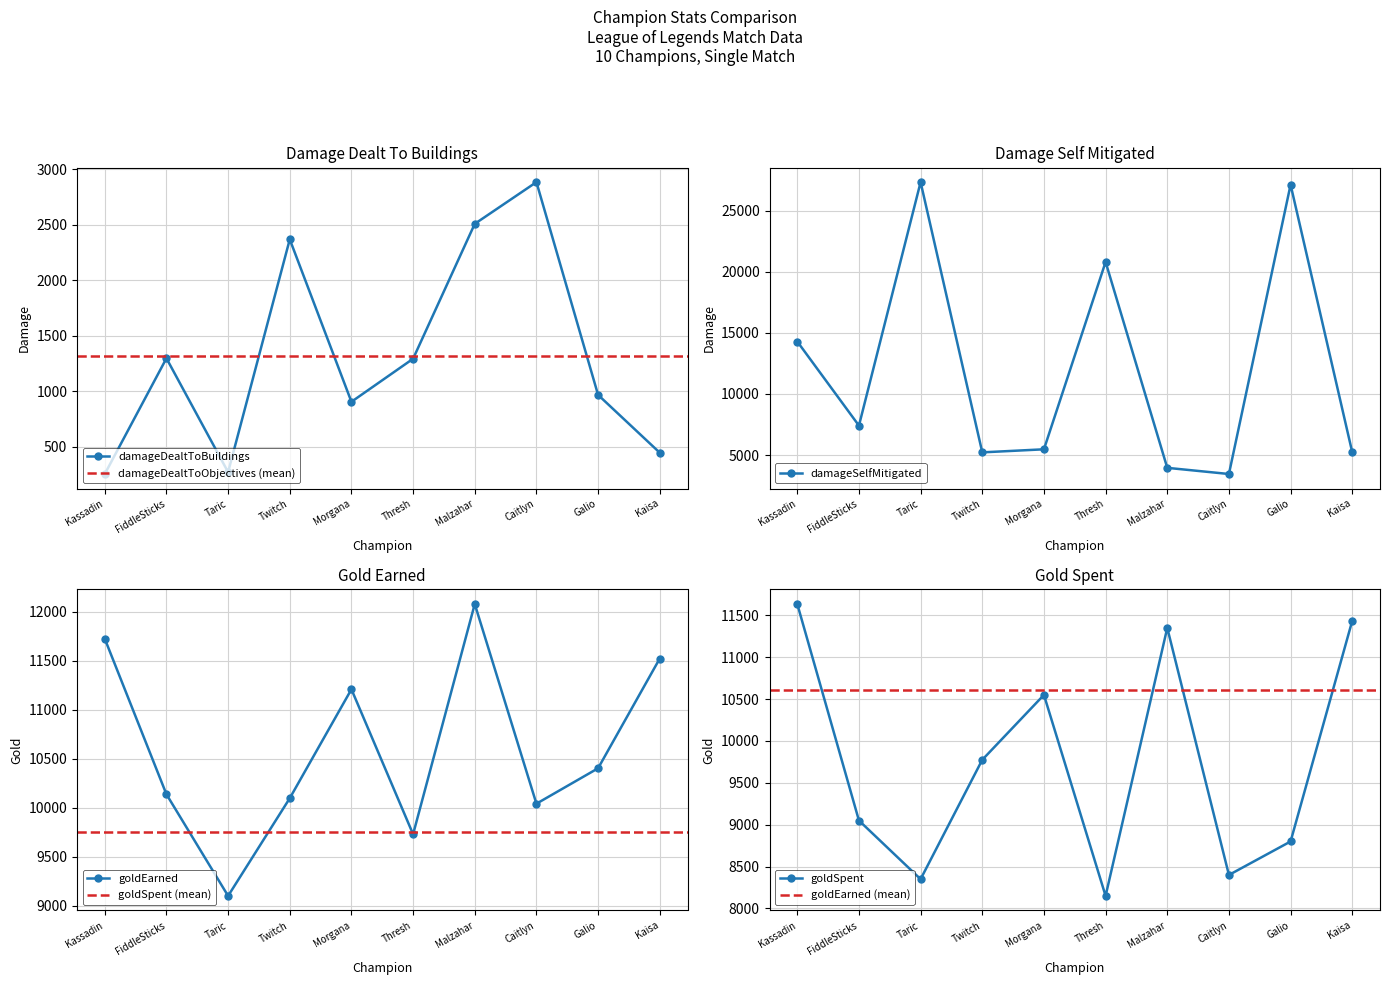

Reading left to right, what are all the values shown in this chart?

damageDealtToBuildings: Kassadin=255	FiddleSticks=1298	Taric=272	Twitch=2370	Morgana=906	Thresh=1294	Malzahar=2510	Caitlyn=2886	Galio=968	Kaisa=447
damageSelfMitigated: Kassadin=14297	FiddleSticks=7410	Taric=27351	Twitch=5220	Morgana=5471	Thresh=20813	Malzahar=3953	Caitlyn=3448	Galio=27139	Kaisa=5225
goldEarned: Kassadin=11726	FiddleSticks=10137	Taric=9099	Twitch=10097	Morgana=11210	Thresh=9729	Malzahar=12081	Caitlyn=10041	Galio=10403	Kaisa=11524
goldSpent: Kassadin=11635	FiddleSticks=9050	Taric=8350	Twitch=9775	Morgana=10550	Thresh=8150	Malzahar=11350	Caitlyn=8400	Galio=8800	Kaisa=11435